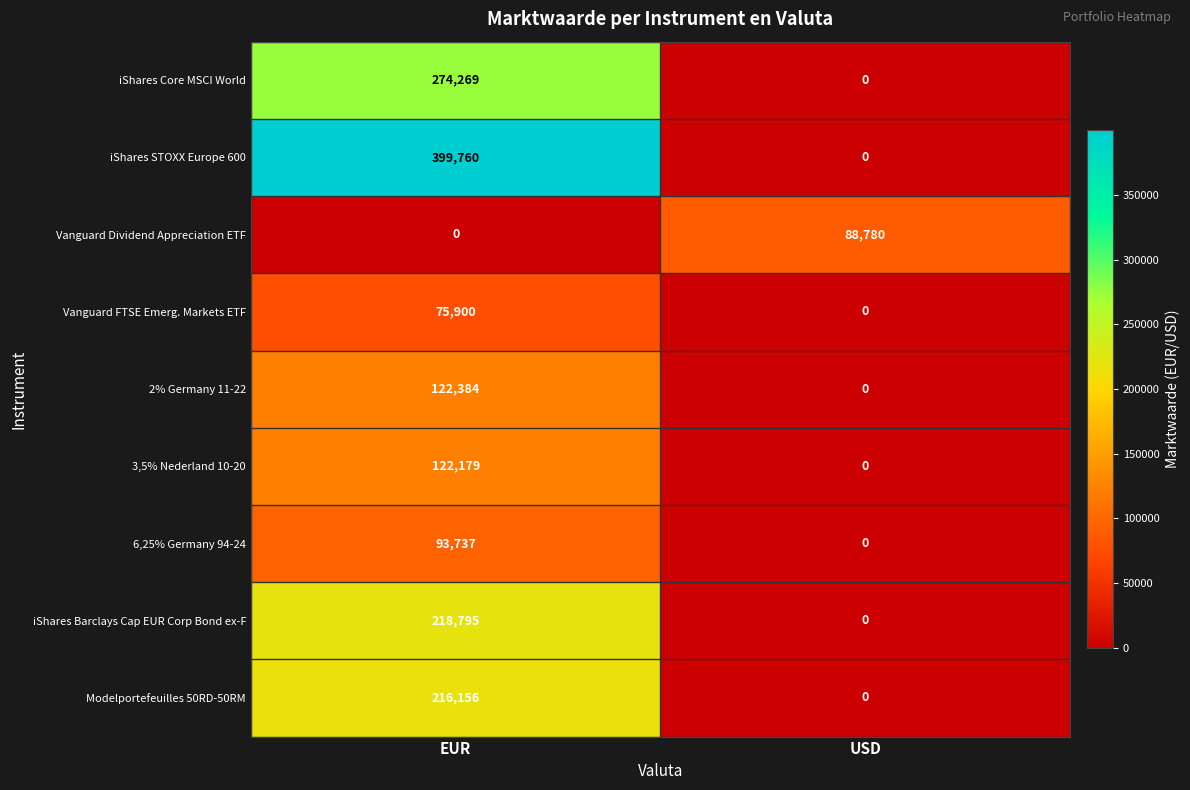

What is the difference between the highest and lowest values at USD?

88780